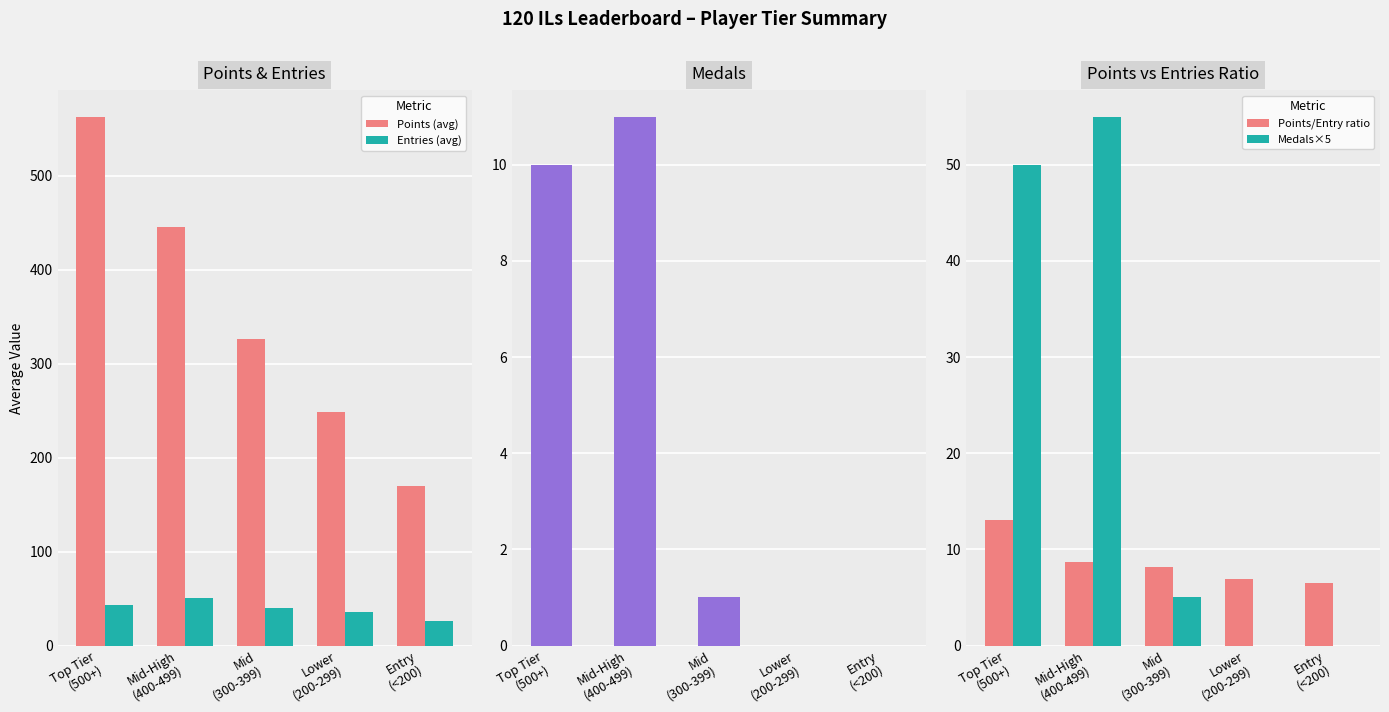

At which label is Medals (avg) closest to 5?

Mid
(300-399)